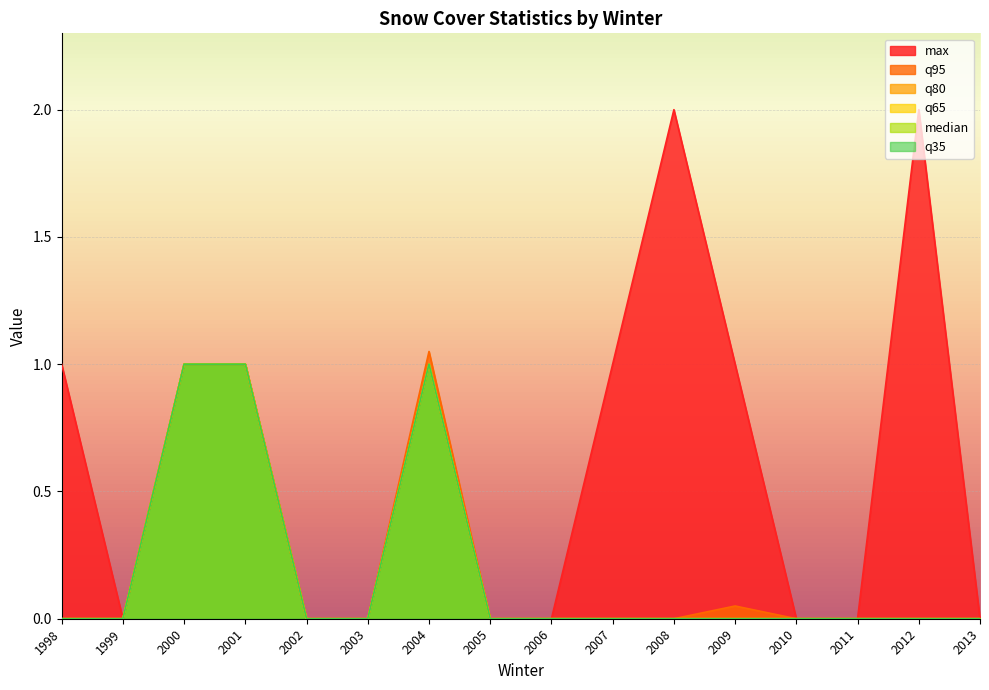

True or false: max and q80 intersect in this chart.

False